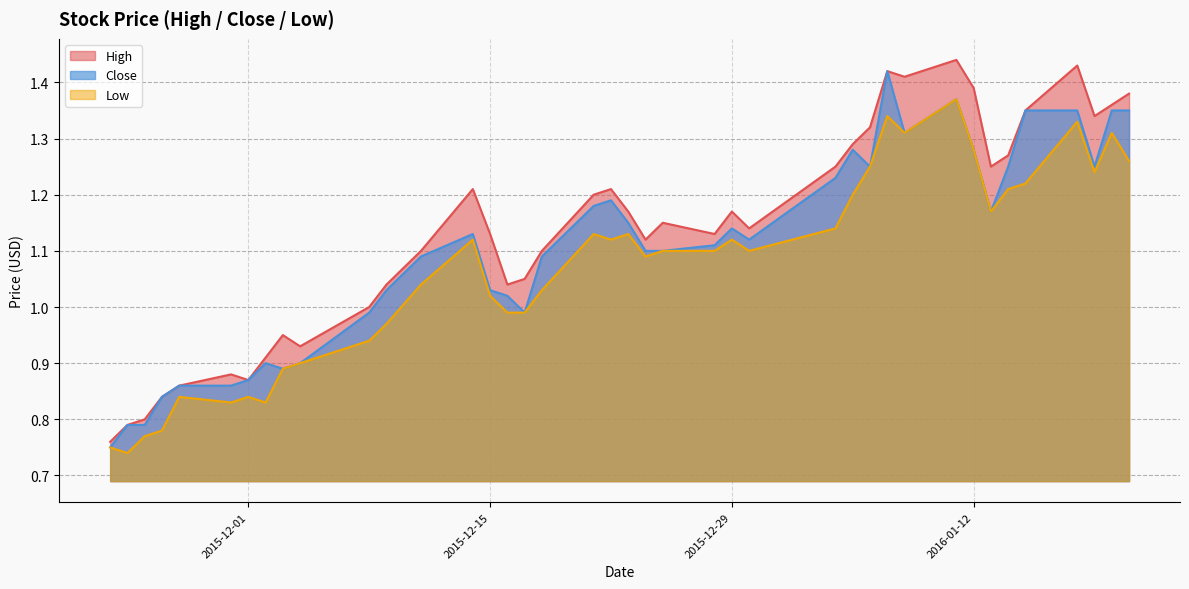

Which has a higher value, 2015-12-02 or 2015-12-15?

2015-12-15